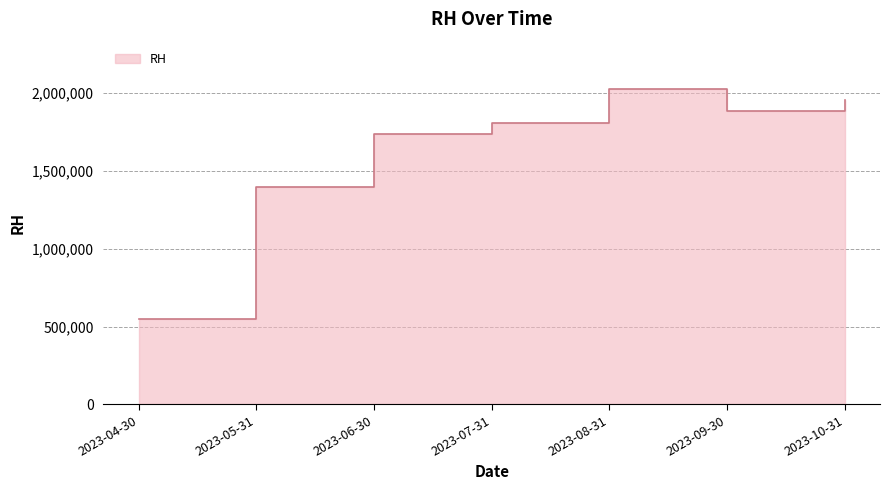

What is the change in value from 2023-05-31 to 2023-07-31?

+410500